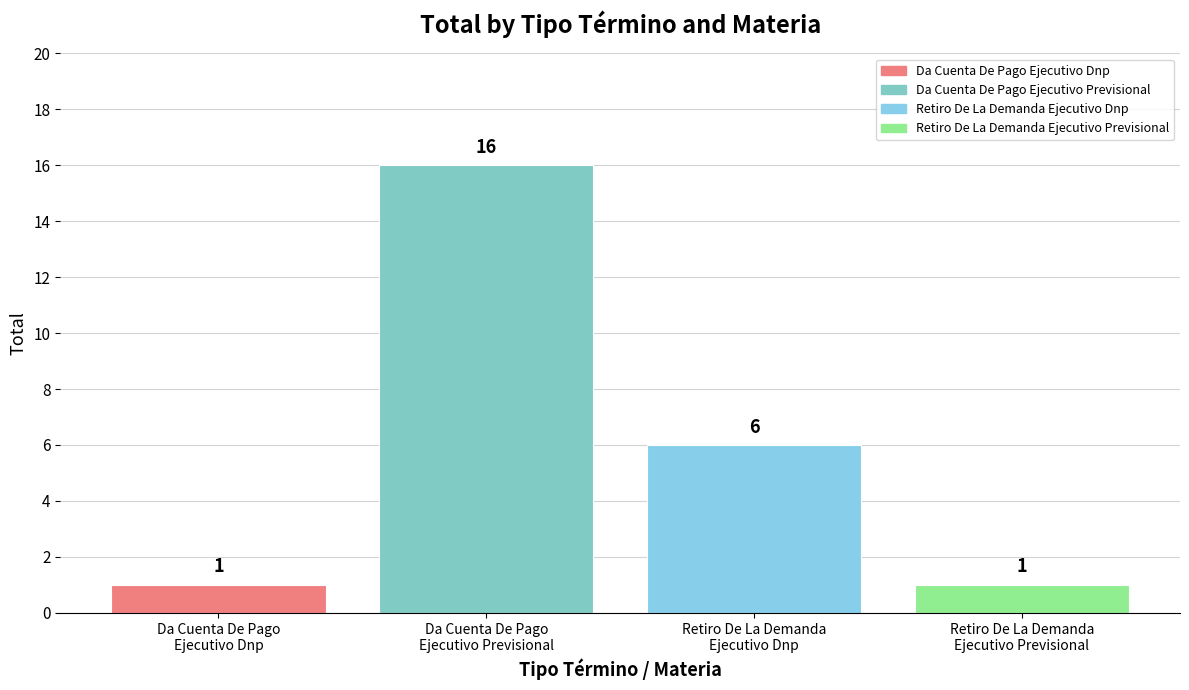

Which has a higher value, Retiro De La Demanda
Ejecutivo Dnp or Da Cuenta De Pago
Ejecutivo Dnp?

Retiro De La Demanda
Ejecutivo Dnp